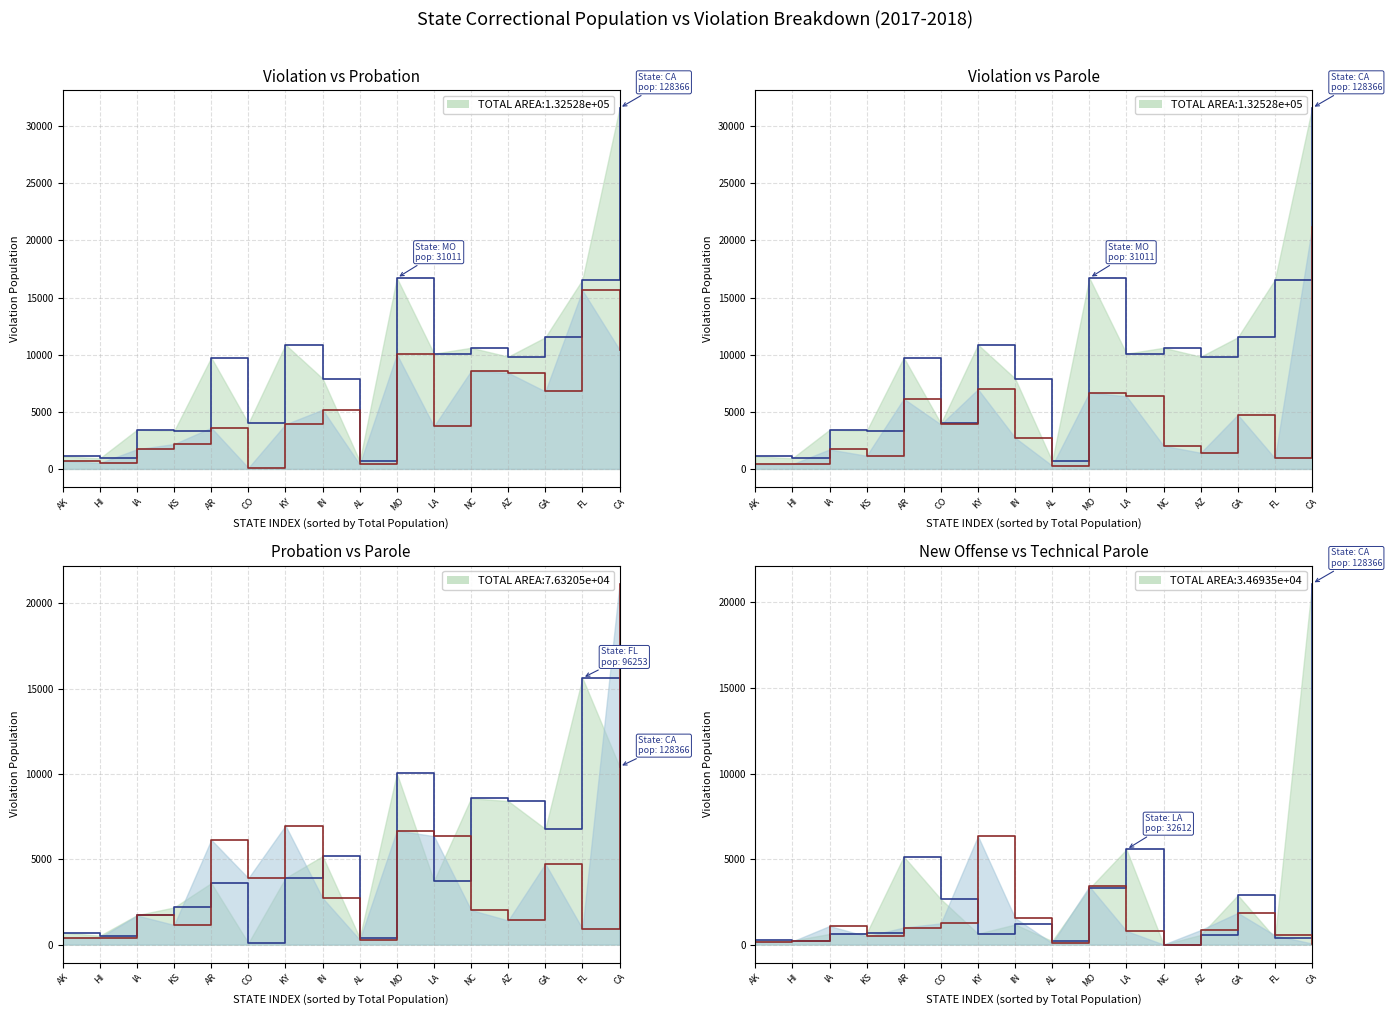

Read the Total probation violation population (step) value at LA.

3731